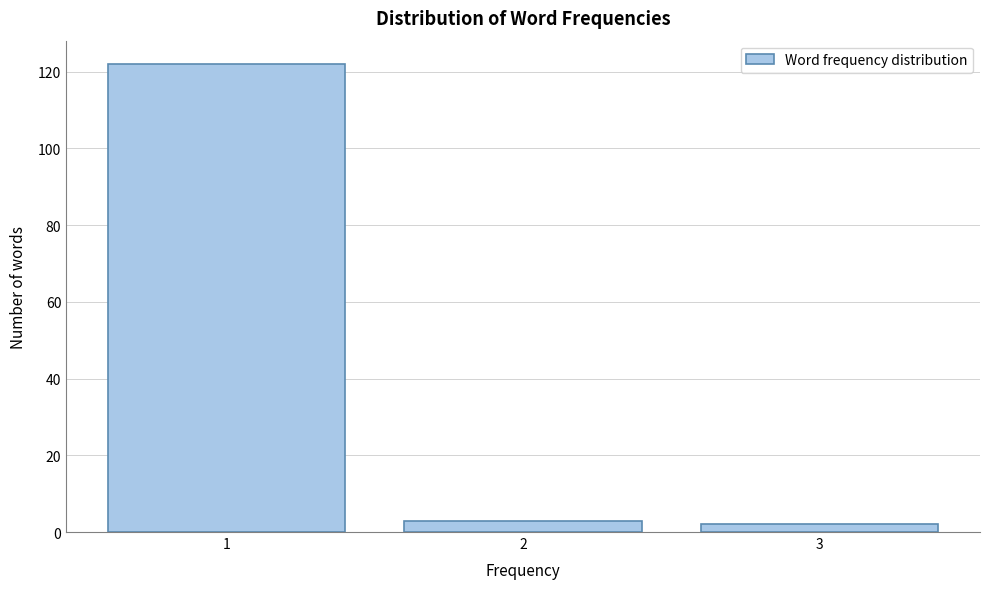

Reading left to right, extract all data points from this chart.

122	3	2